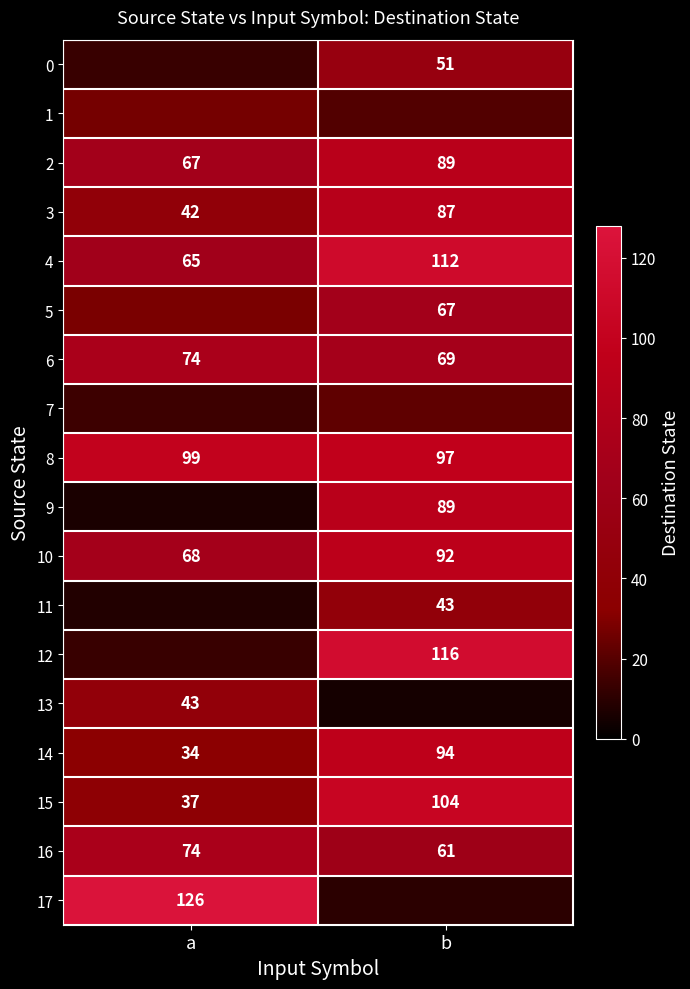

What is the sum of all 14 values?

128